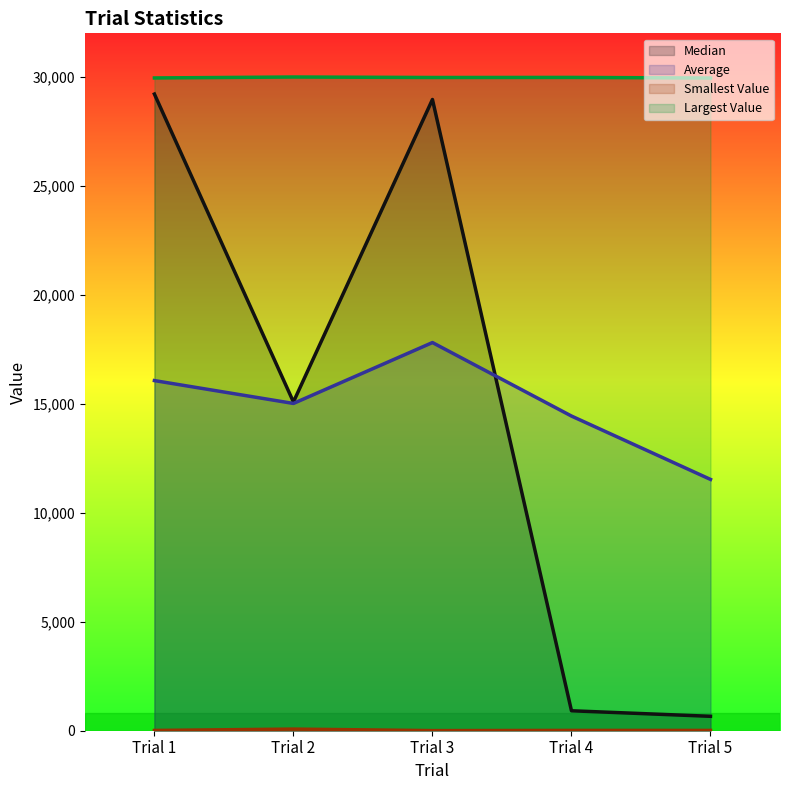

The Median series shows 314.8 at Trial 5. True or false?

False